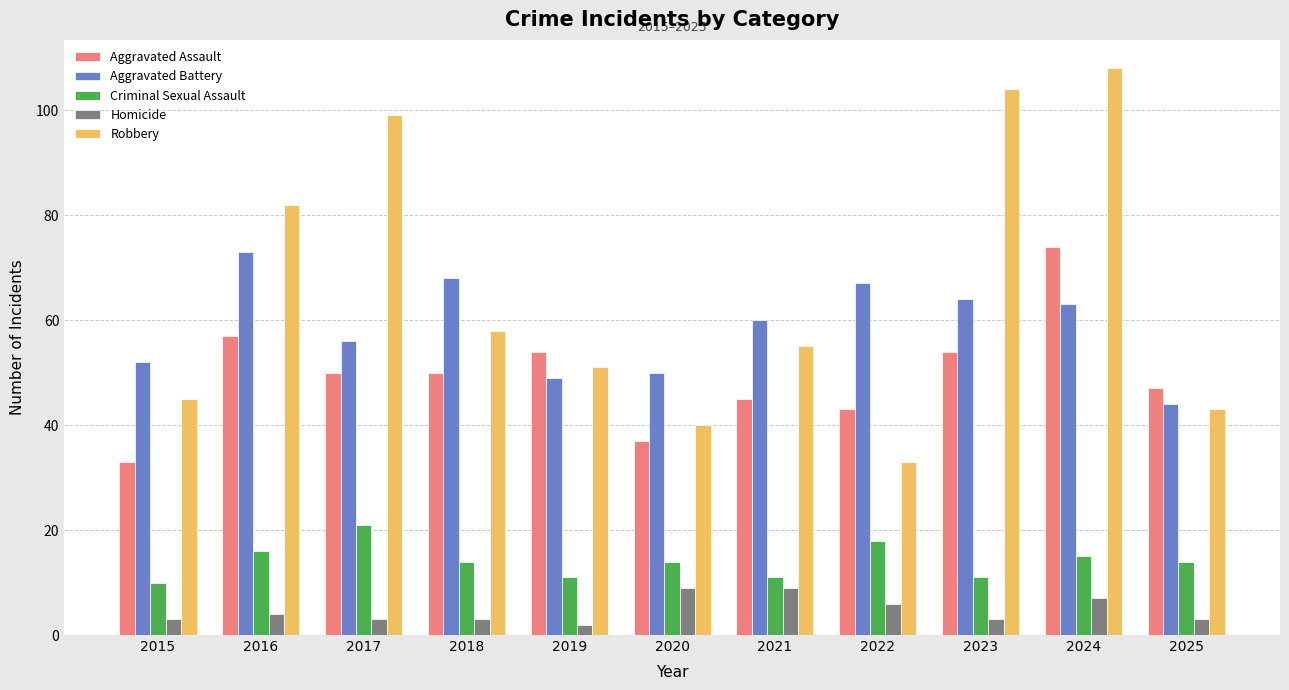

What are all the series names shown in the legend?

Aggravated Assault, Aggravated Battery, Criminal Sexual Assault, Homicide, Robbery